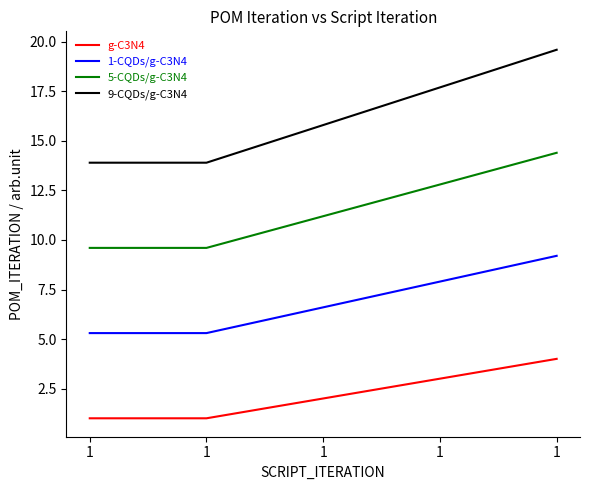

True or false: g-C3N4 and 1-CQDs/g-C3N4 cross at least once.

False